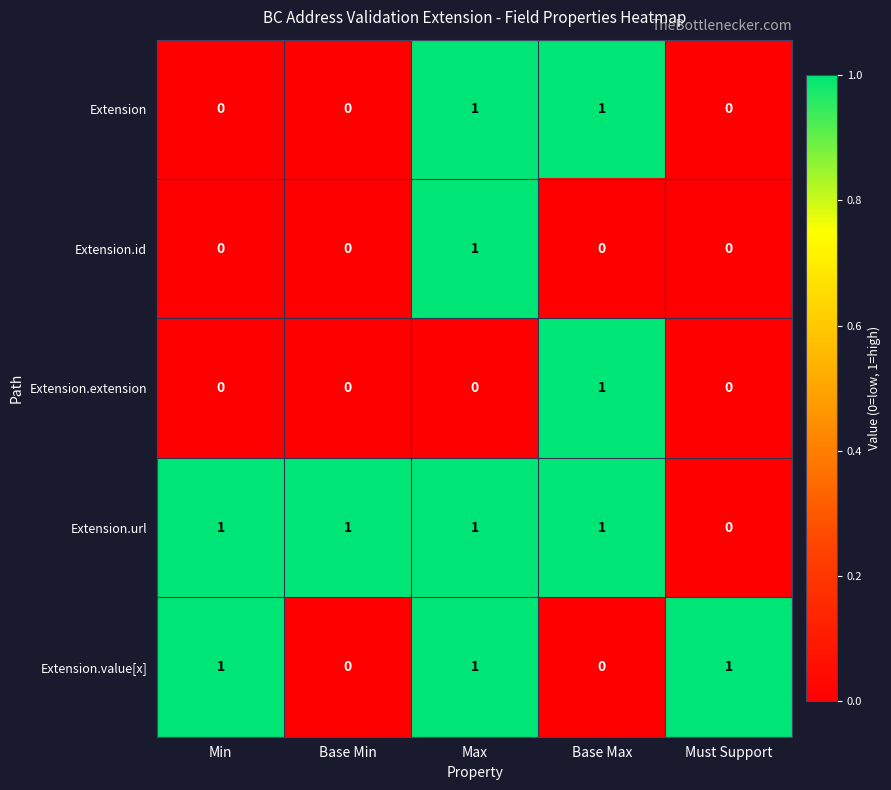

What is the sum of all Extension.url values?

4